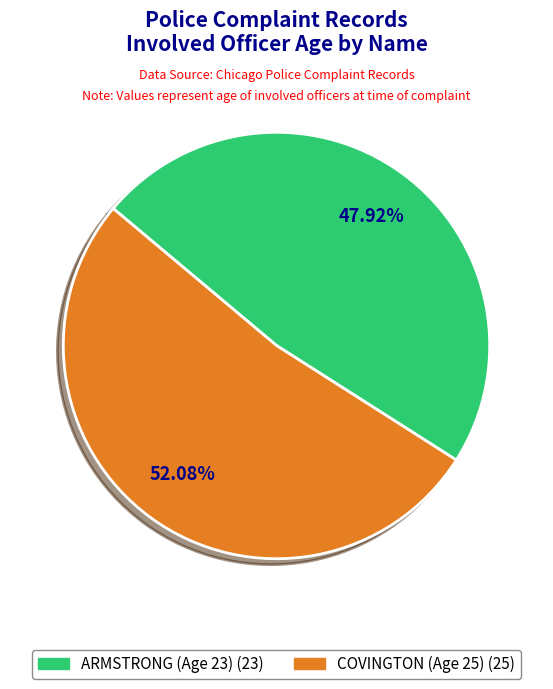

How many slices are in this pie chart?

2